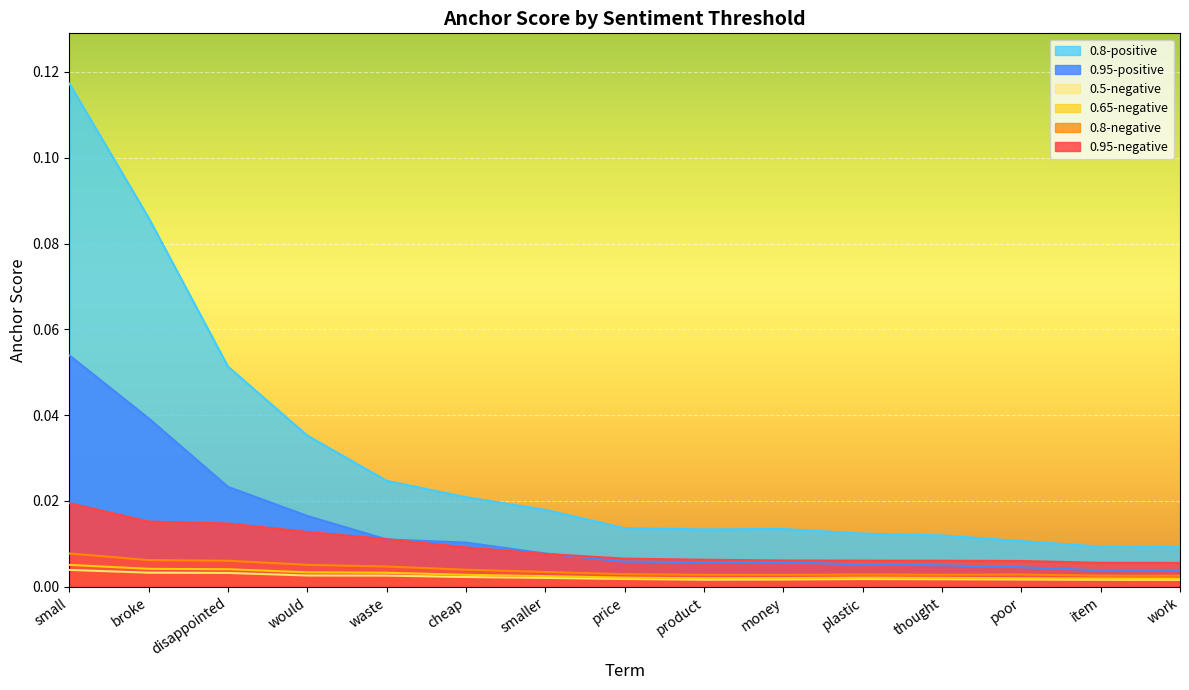

Where is 0.95-positive nearest to the value 0?

work